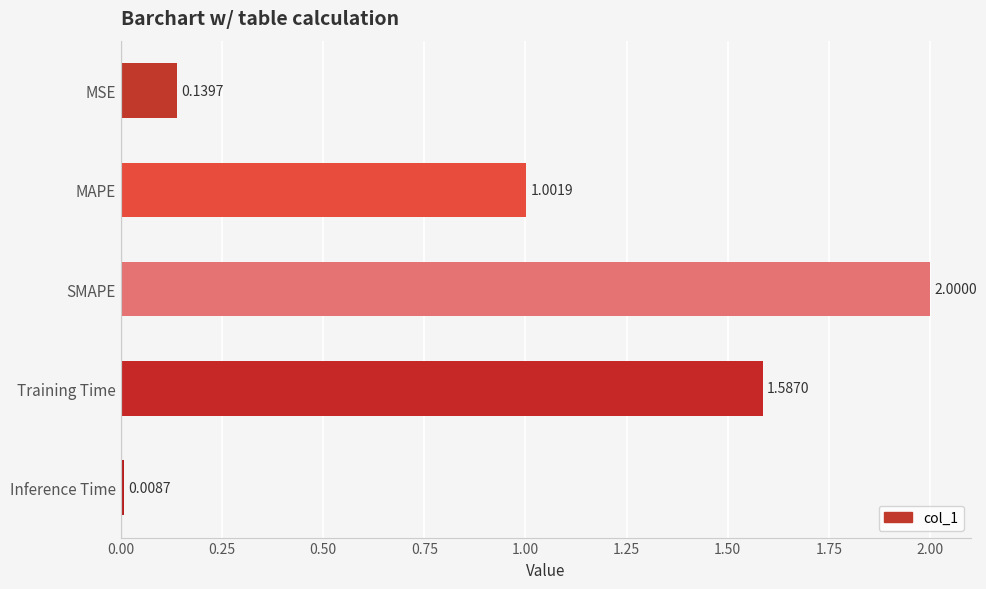

List the labels in order of value, smallest first.

Inference Time, MSE, MAPE, Training Time, SMAPE